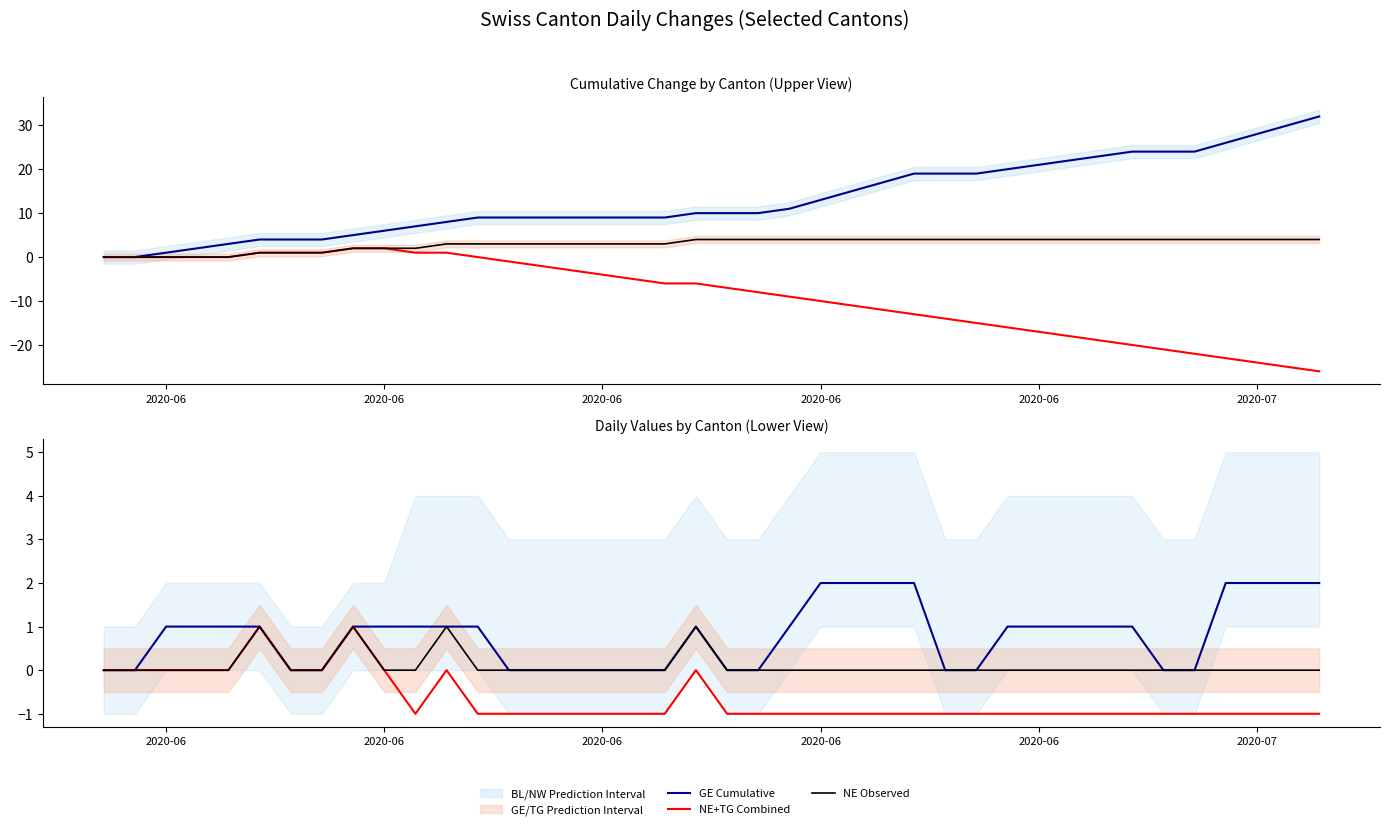

The NE+TG Daily series shows -1 at 7. True or false?

False